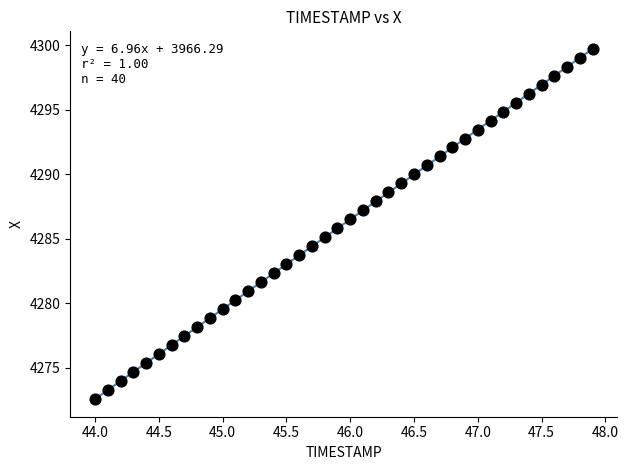

What is the range of X values (max minus min)?

3.9